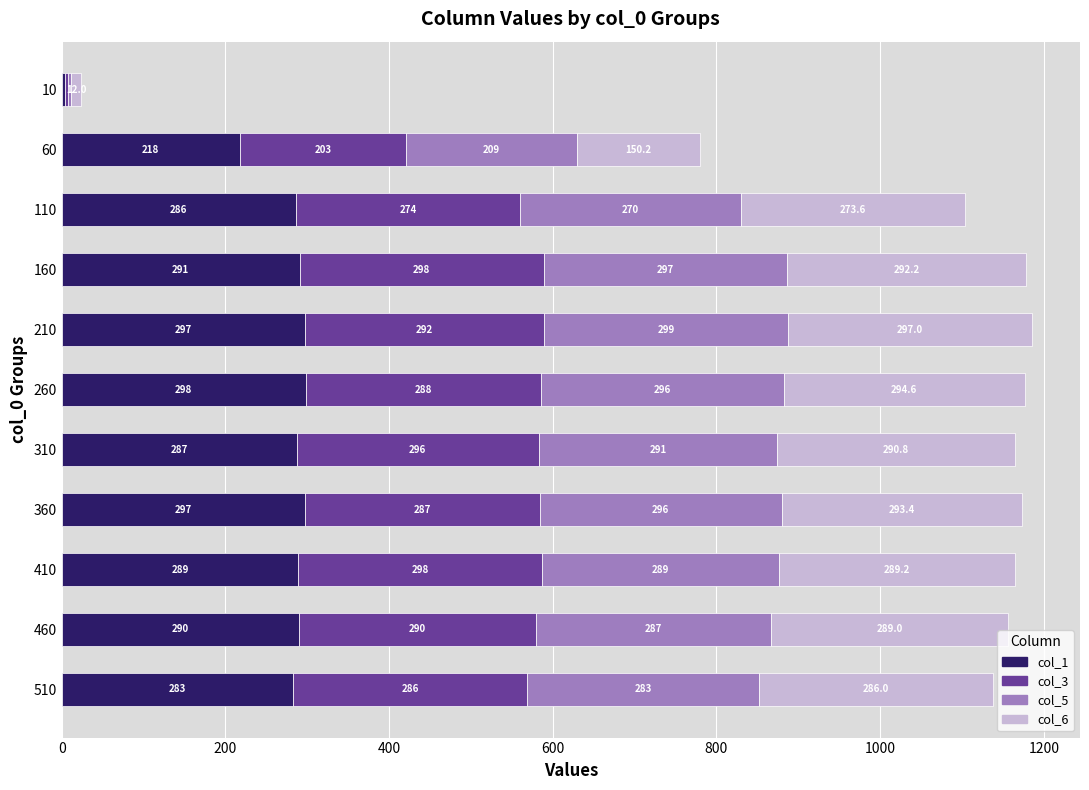

Is it true that col_1 equals 298.0 at 260?

True